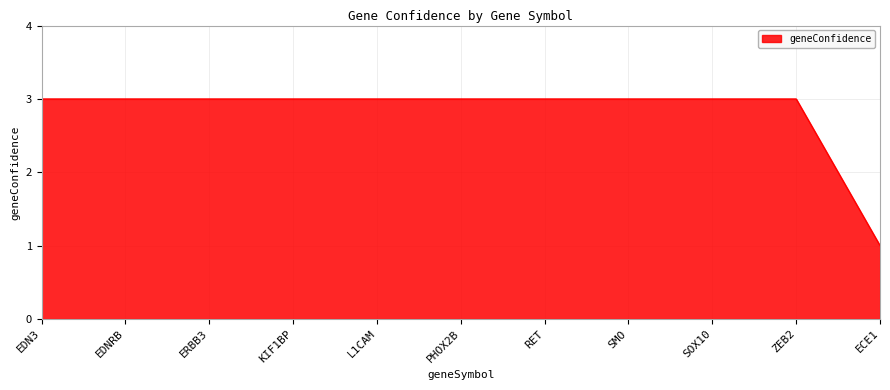

What is the ratio of the value at KIF1BP to the value at EDNRB?

1.0